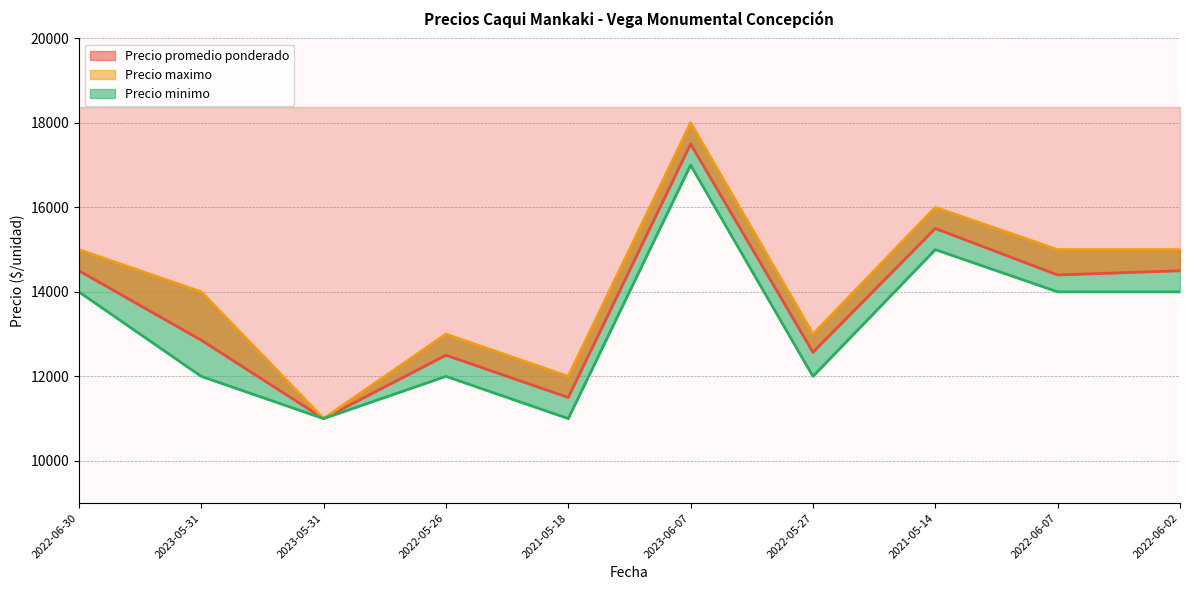

List the series in order of their peak value, lowest first.

Precio minimo, Precio promedio ponderado, Precio maximo